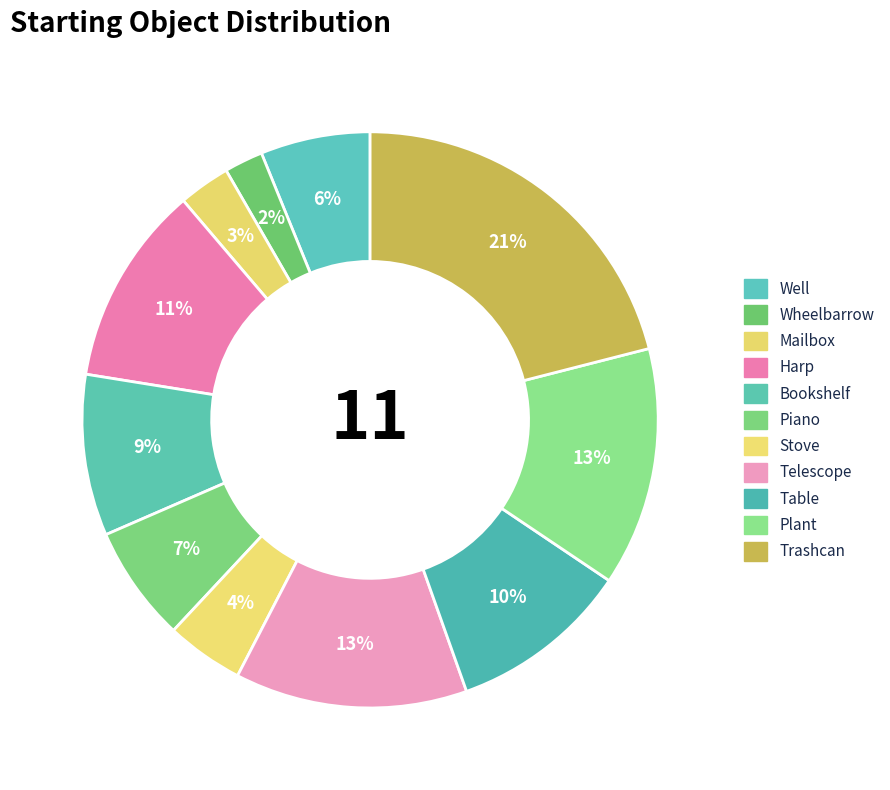

To the nearest percent, what is the difference between the largest and smallest slice percentages?

19%